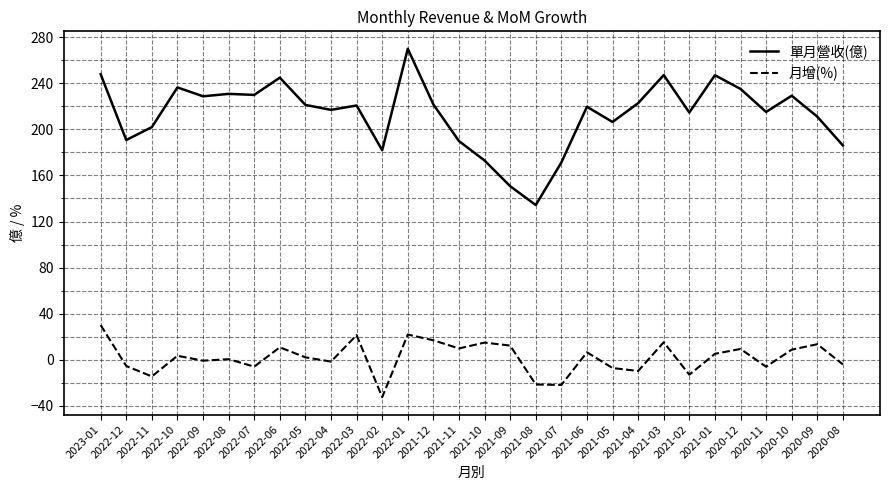

Is the value of 月增(%) at 2021-09 greater than the value of 單月營收(億) at 2022-02?

No